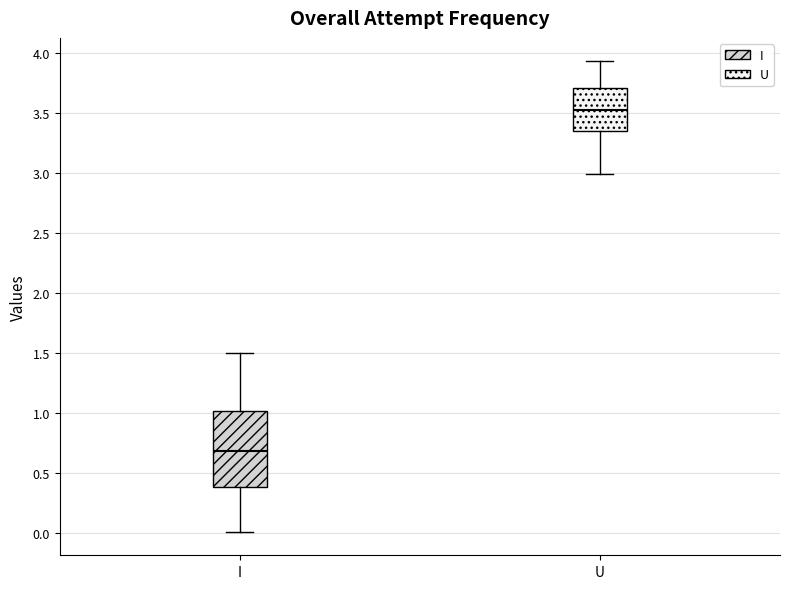

Which box is the tallest, from its lower edge to its upper edge?

I